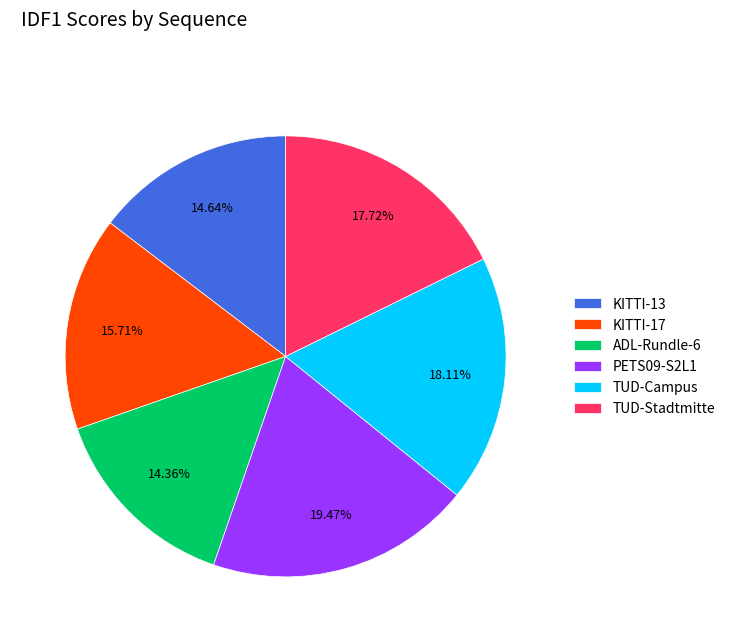

To the nearest percent, what is the combined percentage of ADL-Rundle-6 and TUD-Stadtmitte?

32%